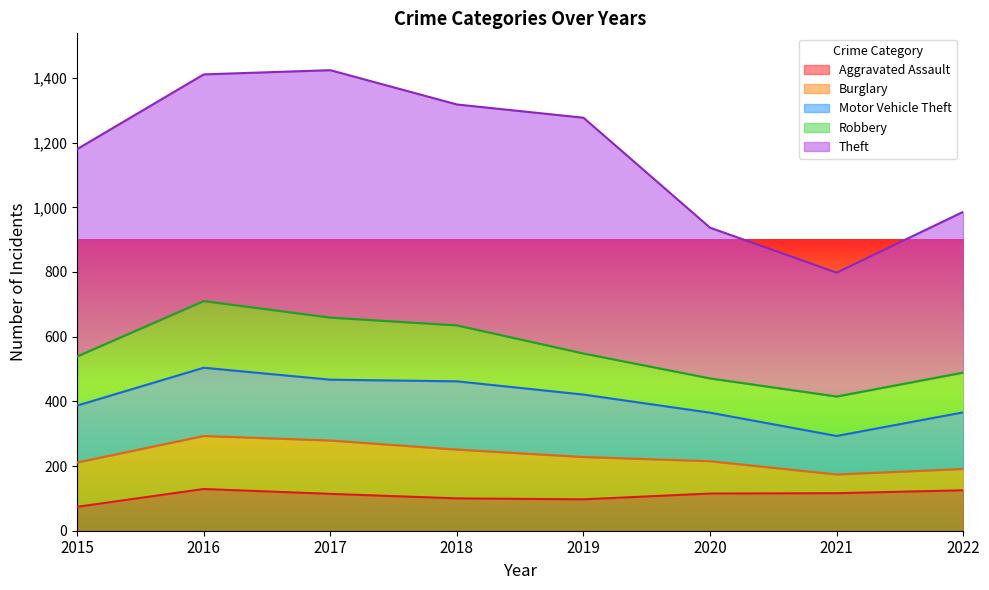

The Theft series shows 765 at 2017. True or false?

True